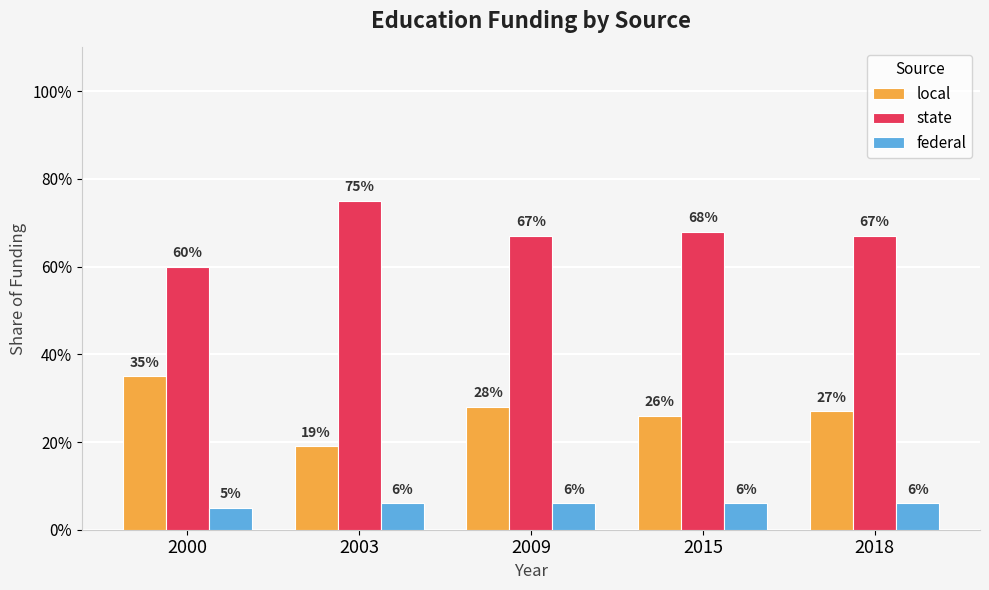

What are all the series names shown in the legend?

local, state, federal